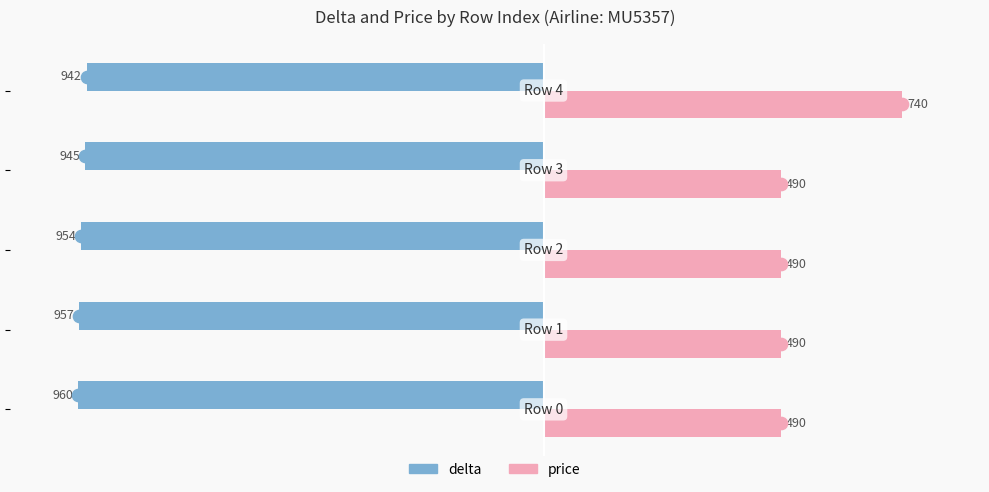

Which series has the largest total across all categories?

price